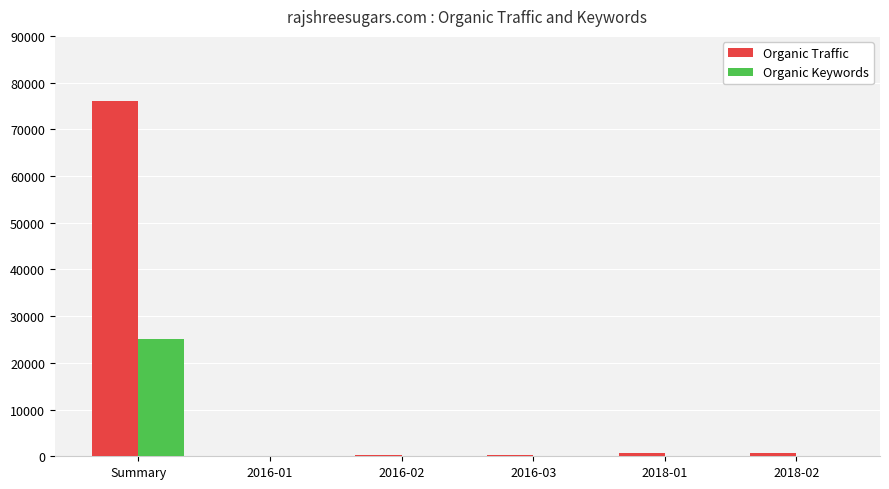

Is the value of Organic Traffic at 2016-03 greater than the value of Organic Keywords at Summary?

No